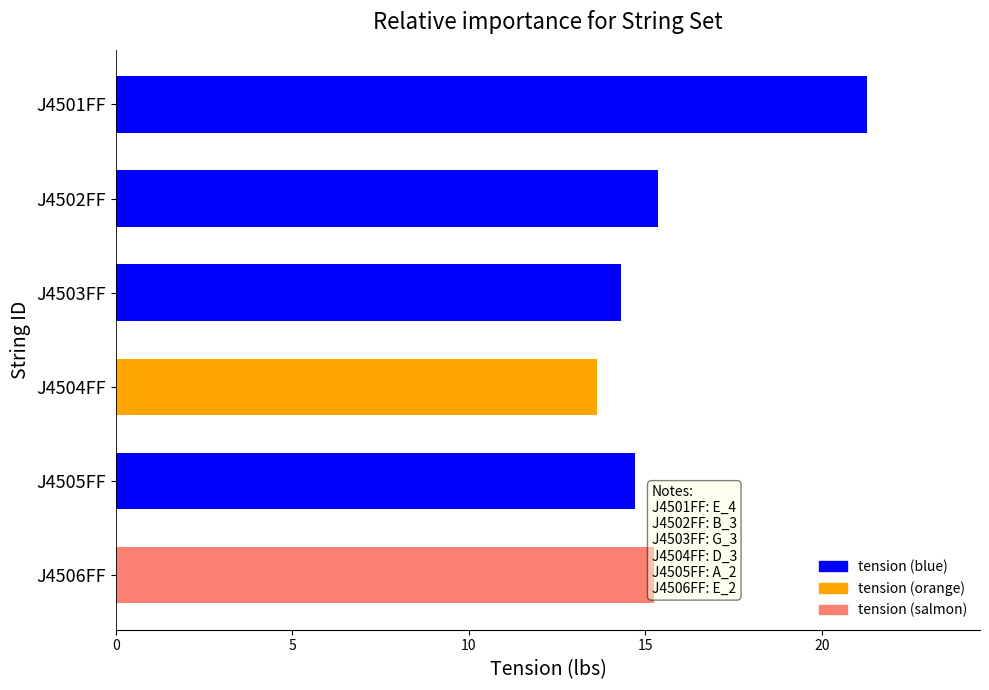

The value at J4502FF is 15.3. True or false?

True